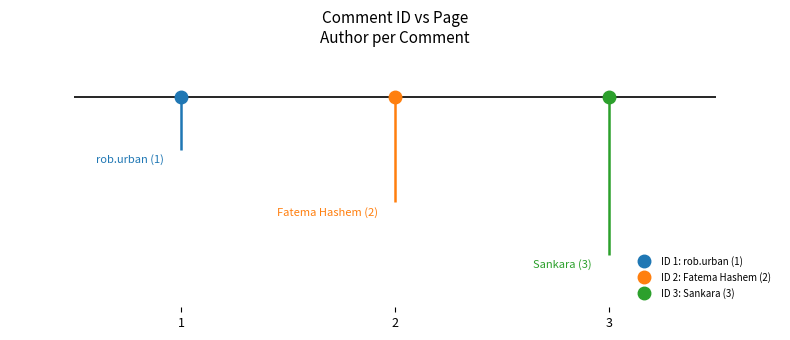

Is it true that the value at 2 is 2?

True